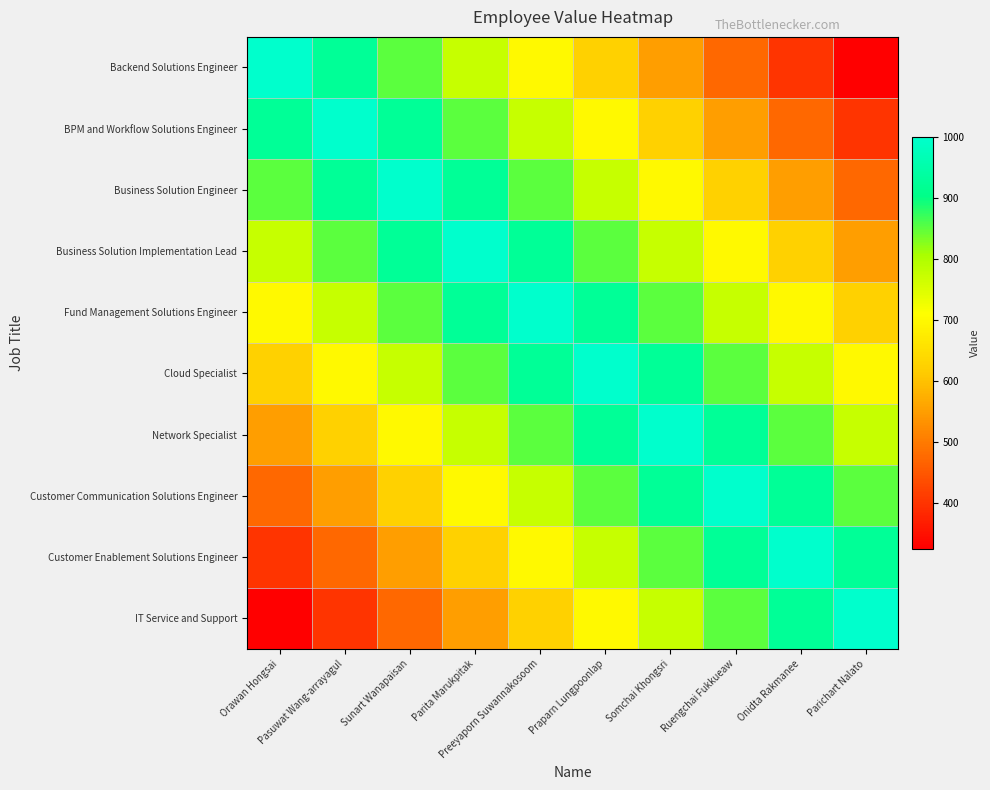

At how many categories does at least one series exceed 654?

10